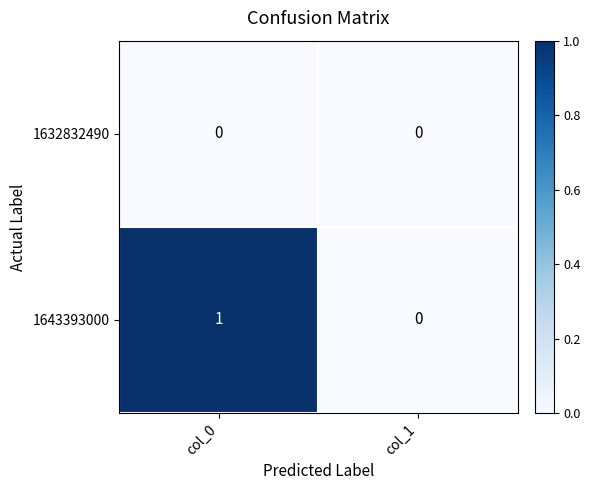

Rank the series by their maximum value, from lowest to highest.

1632832490, 1643393000